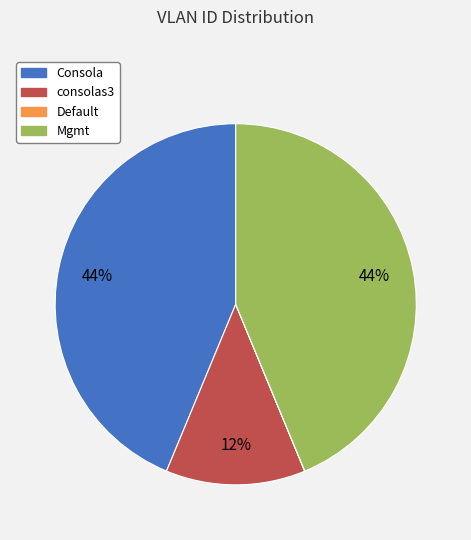

Which has a higher value, Mgmt or consolas3?

Mgmt